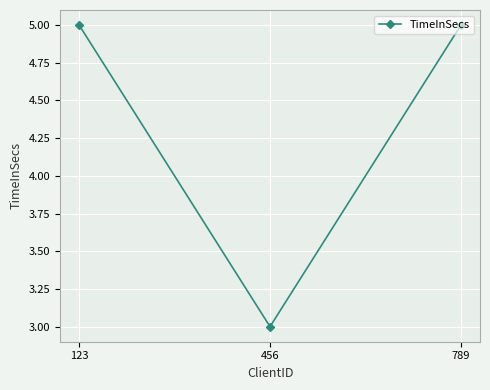

What is the change in value from 123 to 456?

-2